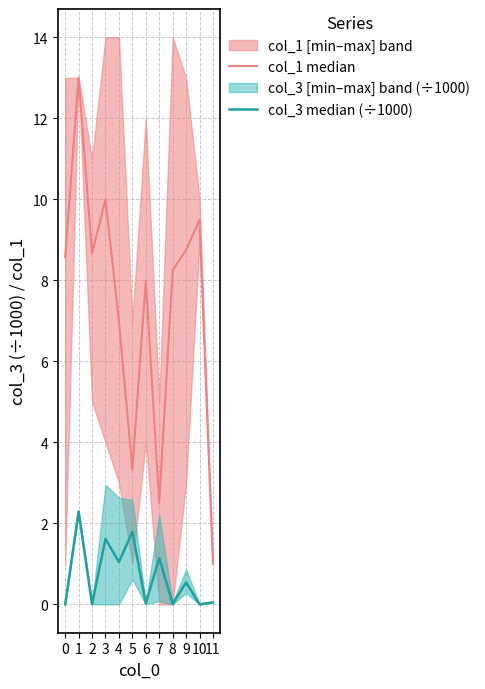

Does the chart display data point markers on the line(s)?

No